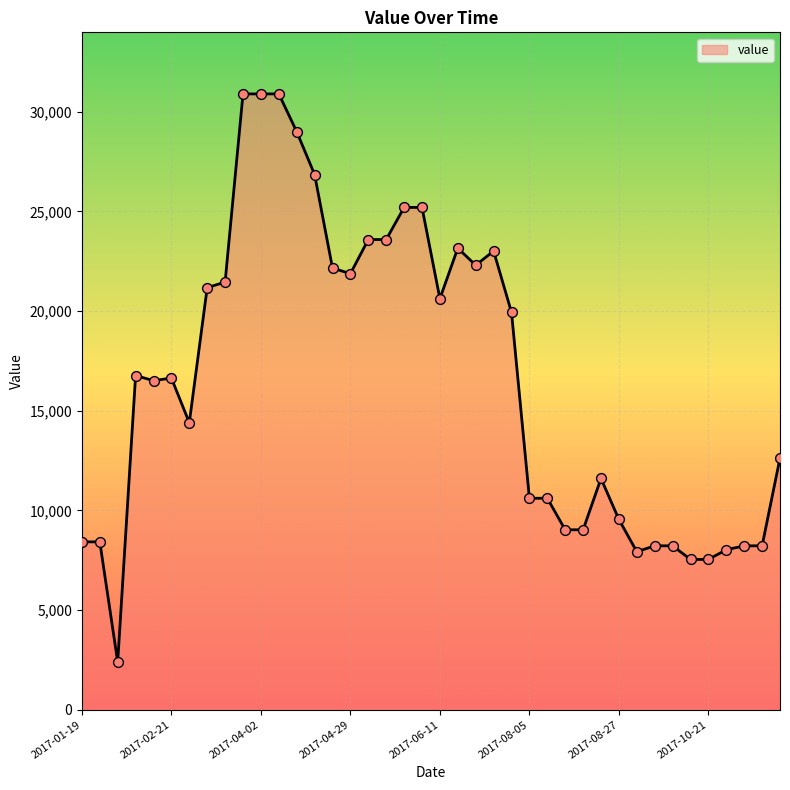

What is the smallest value displayed?

2389.3